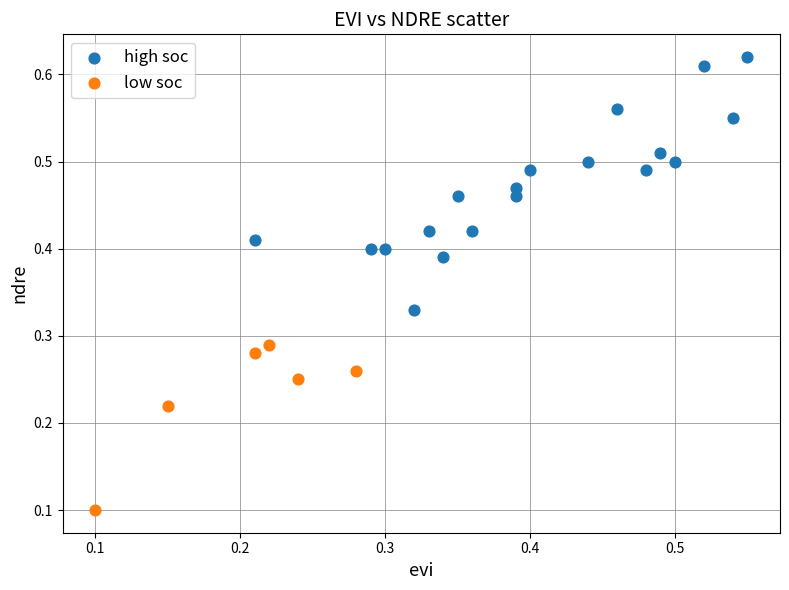

Which series has the widest spread of Y values?

high soc